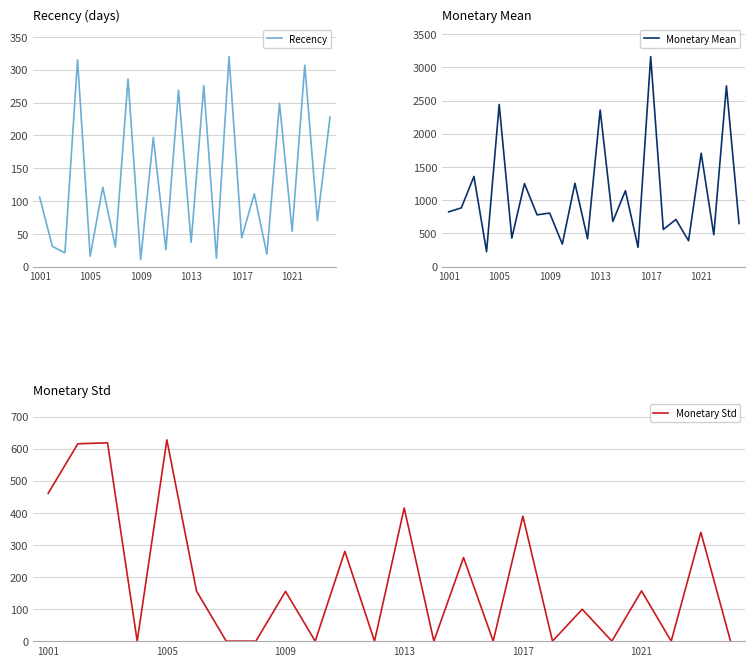

Does the chart have visible grid lines?

Yes